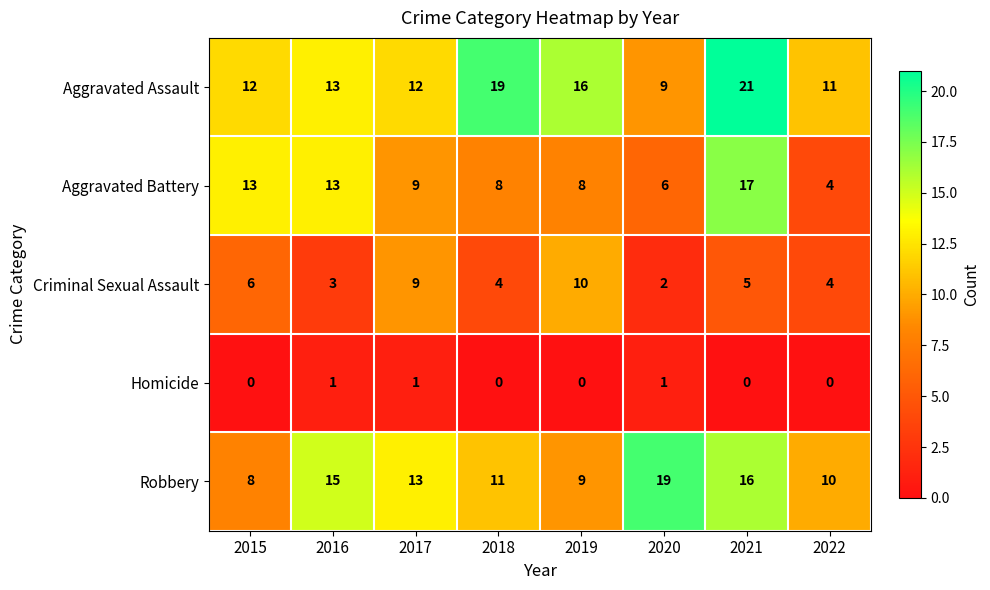

Is it true that Criminal Sexual Assault equals 2 at 2020?

True